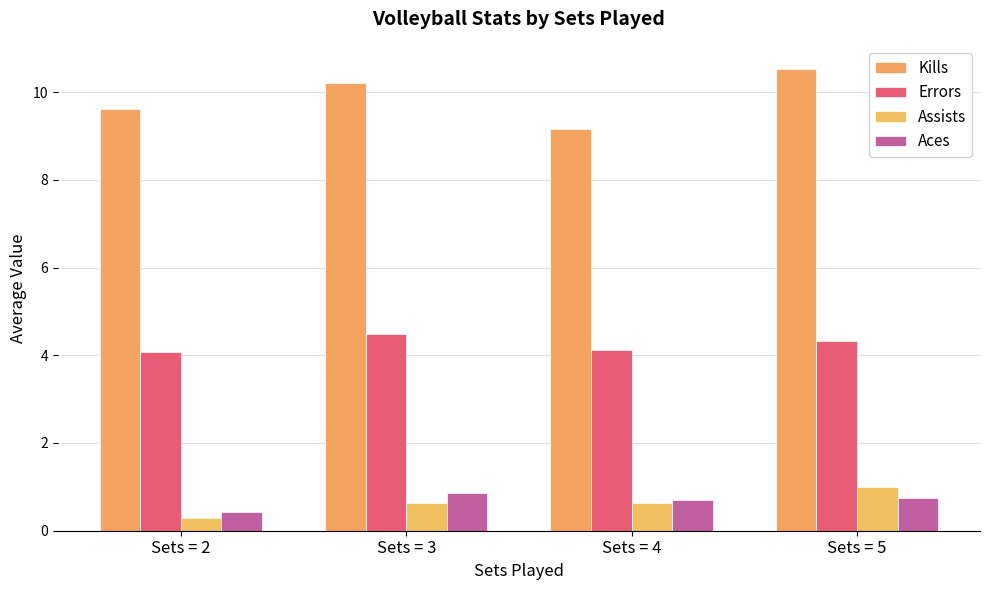

Reading left to right, extract all data points from this chart.

Kills: 9.6	10.2	9.2	10.5
Errors: 4.1	4.5	4.1	4.3
Assists: 0.3	0.6	0.6	1.0
Aces: 0.4	0.9	0.7	0.7